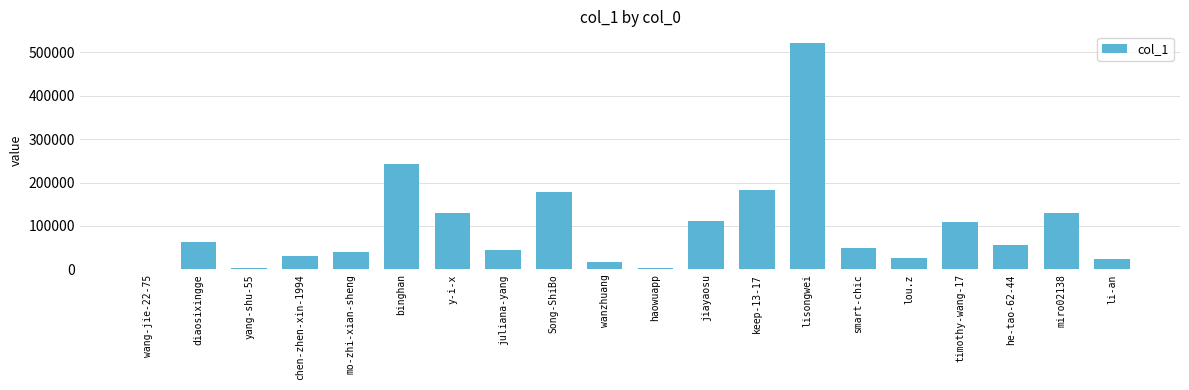

Are the bars horizontal?

No